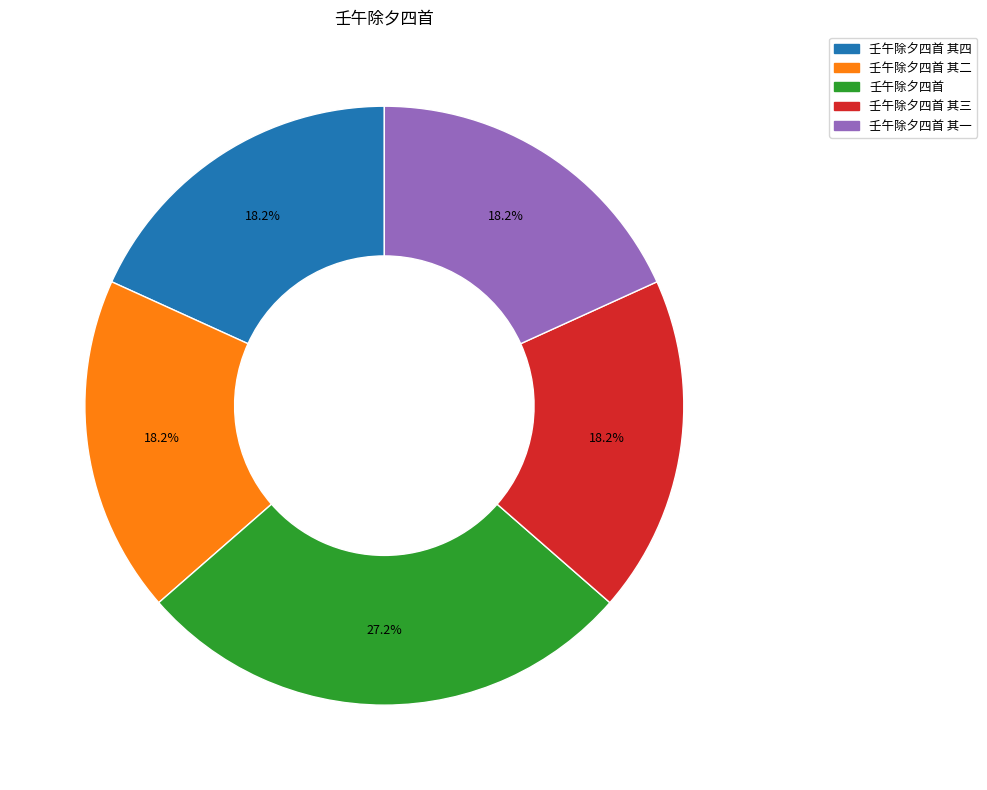

Is there a majority slice in this chart?

No